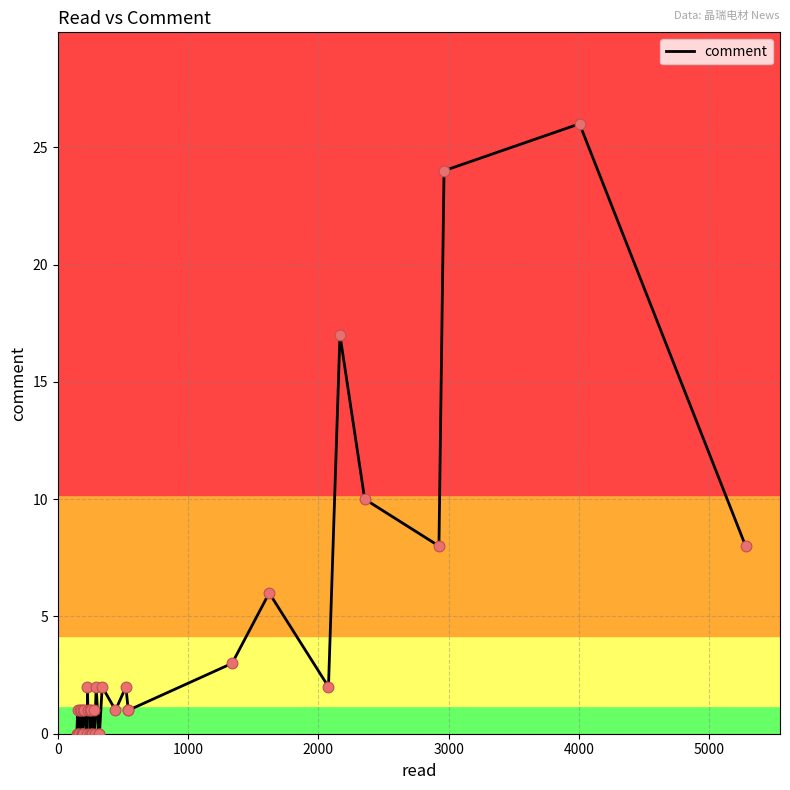

What is the difference between the maximum and minimum values?

26